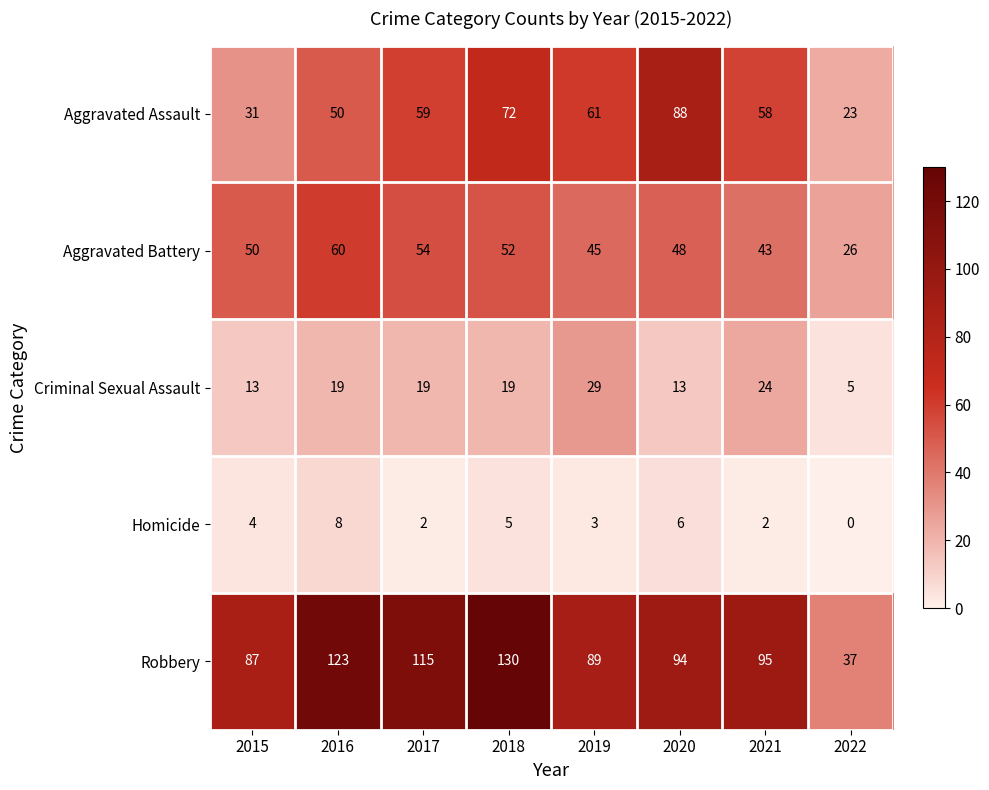

Which category has the highest value in the Homicide series?

2016